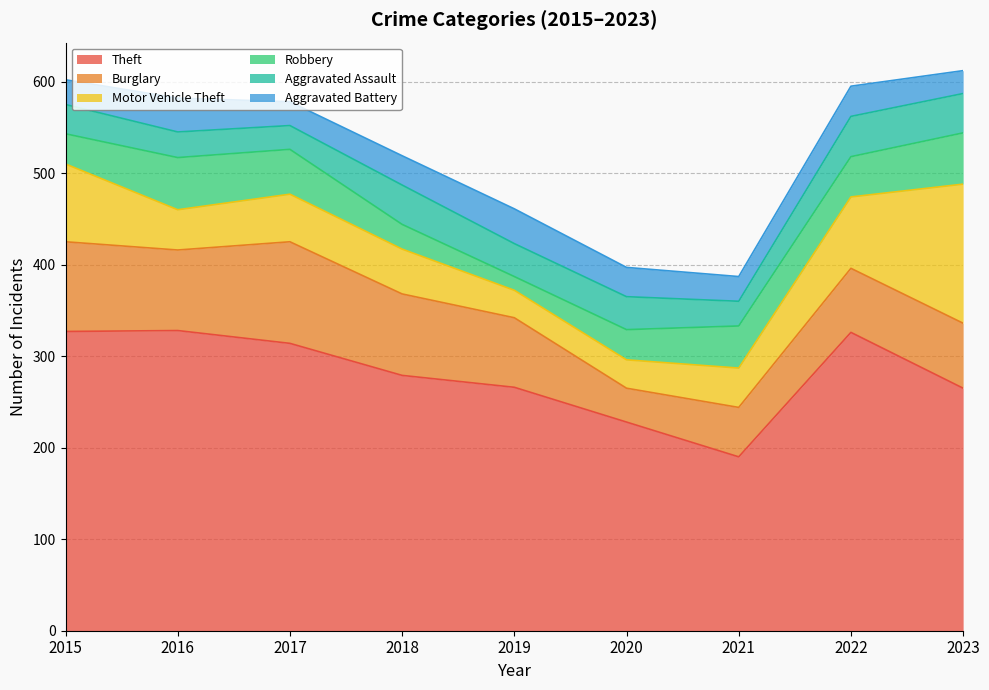

The Motor Vehicle Theft series shows 62 at 2021. True or false?

False